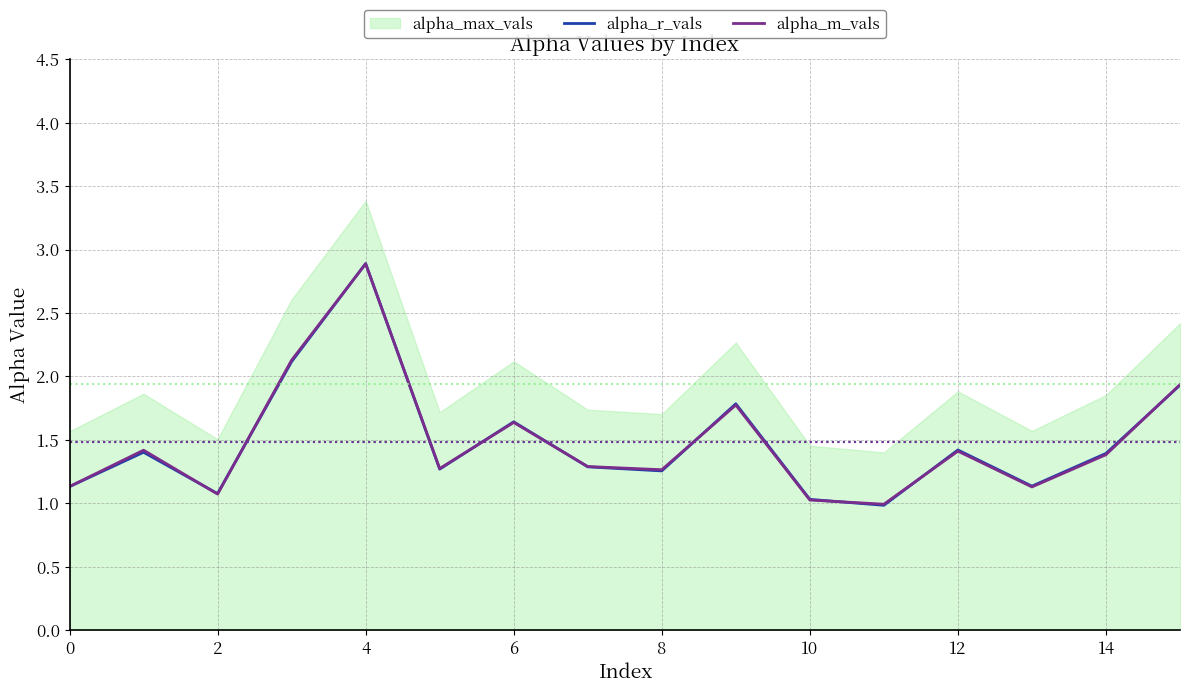

Which category has the highest value in the alpha_m_vals series?

4